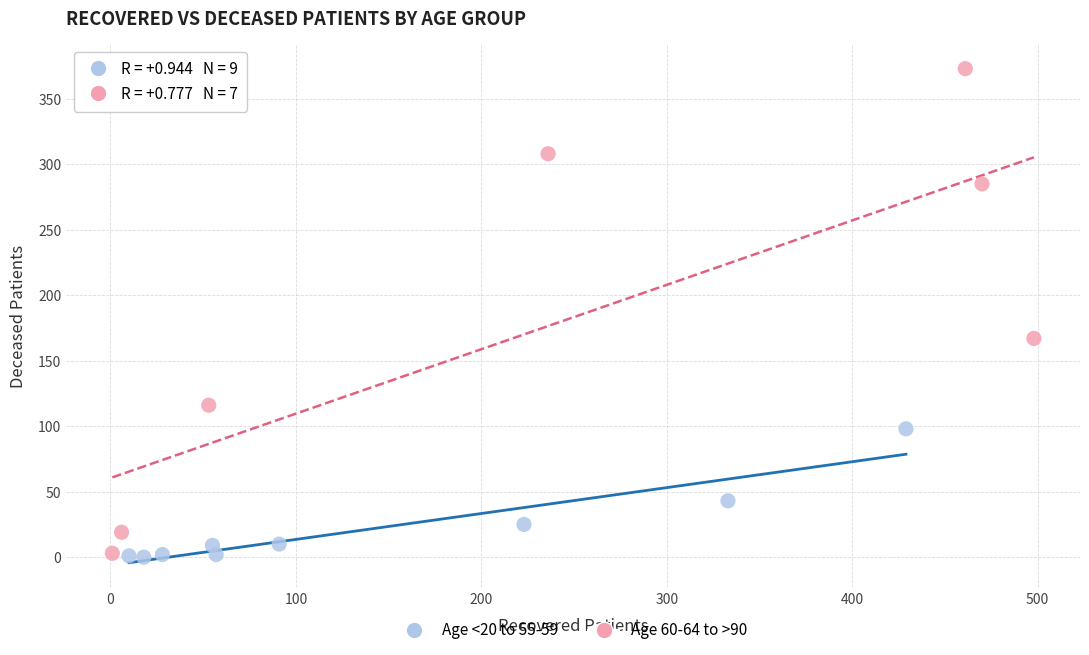

Which series contains the highest Y value?

Age 60-64 to >90